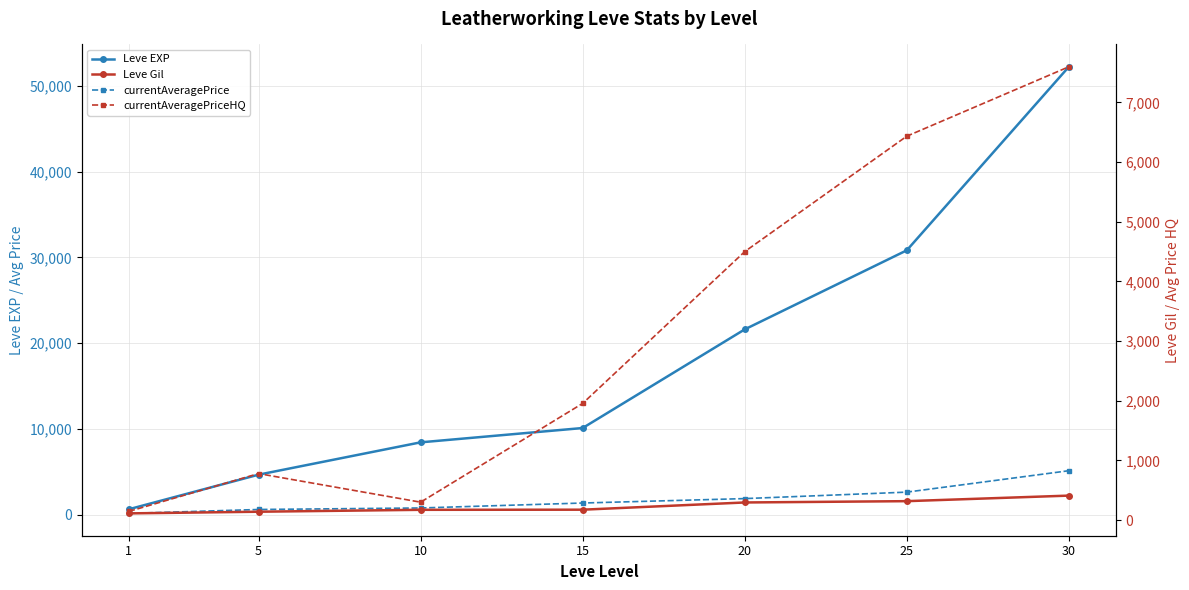

What is the value of the currentAveragePriceHQ point at the 7th from the left?

7597.6